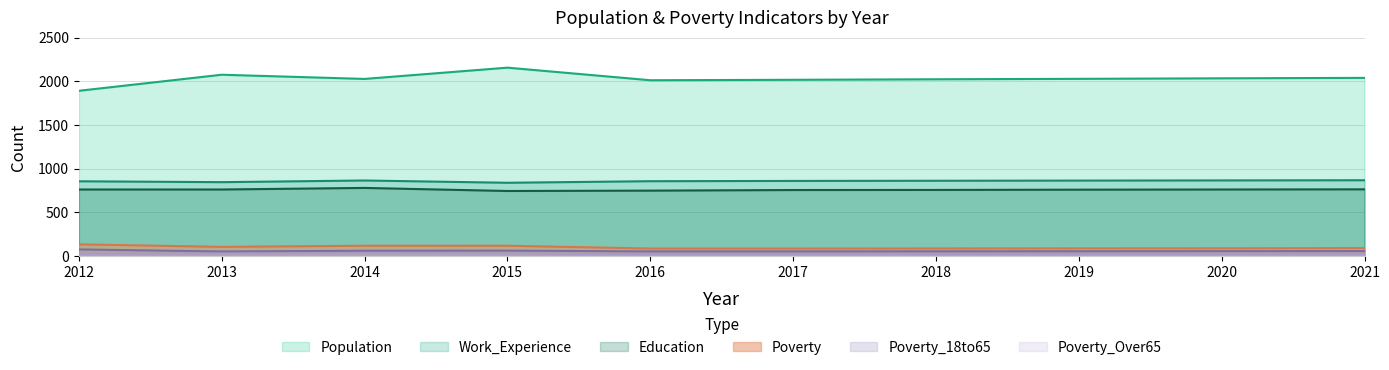

How many categories are shown in the chart?

10